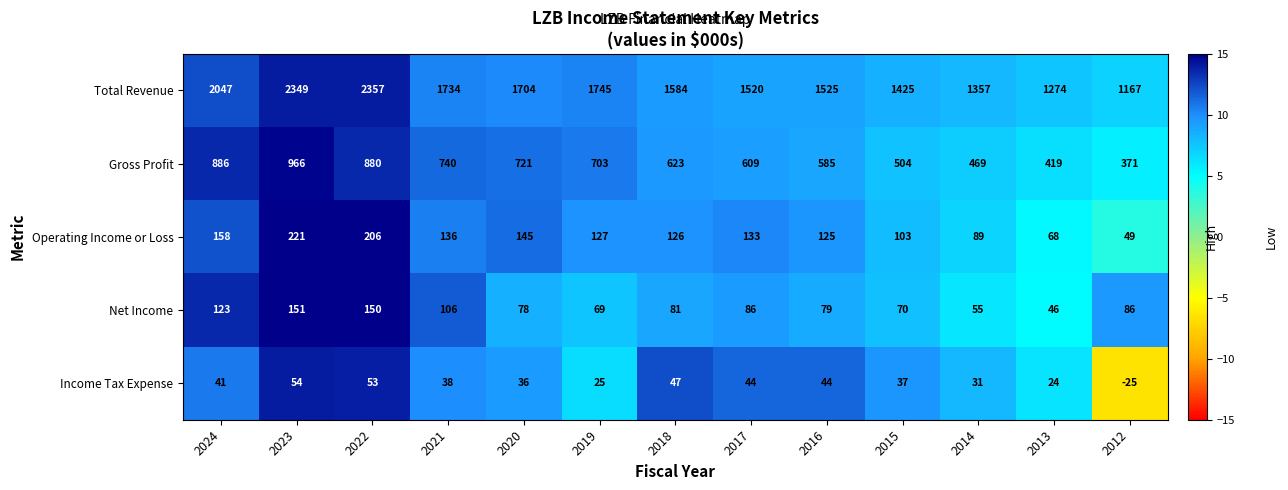

What is the average value of the Total Revenue series?

1676